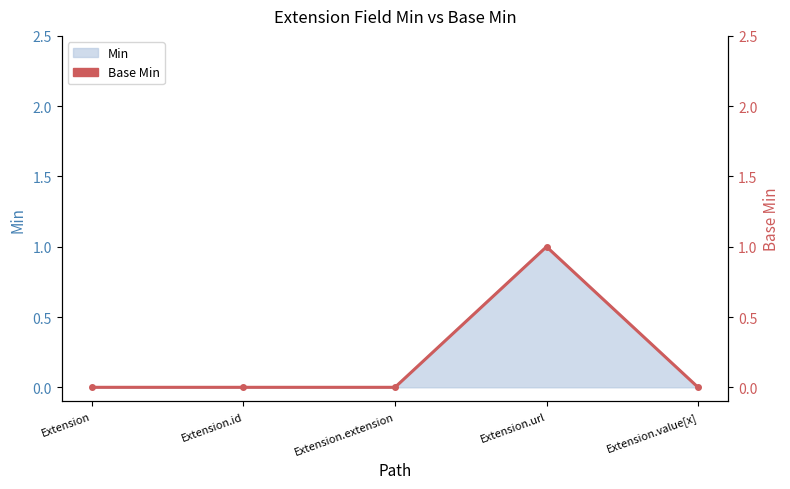

Reading right to left, extract all data points from this chart.

Extension.value[x]=0	Extension.url=1	Extension.extension=0	Extension.id=0	Extension=0